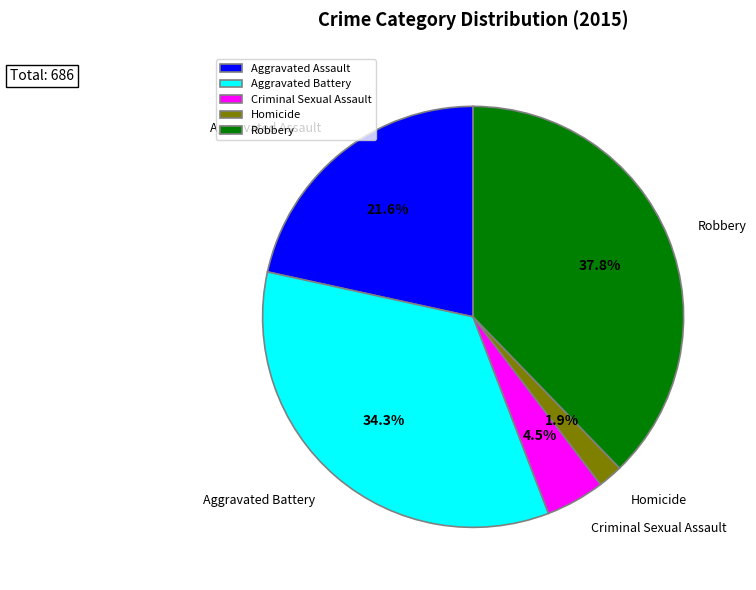

Which has a higher value, Robbery or Homicide?

Robbery